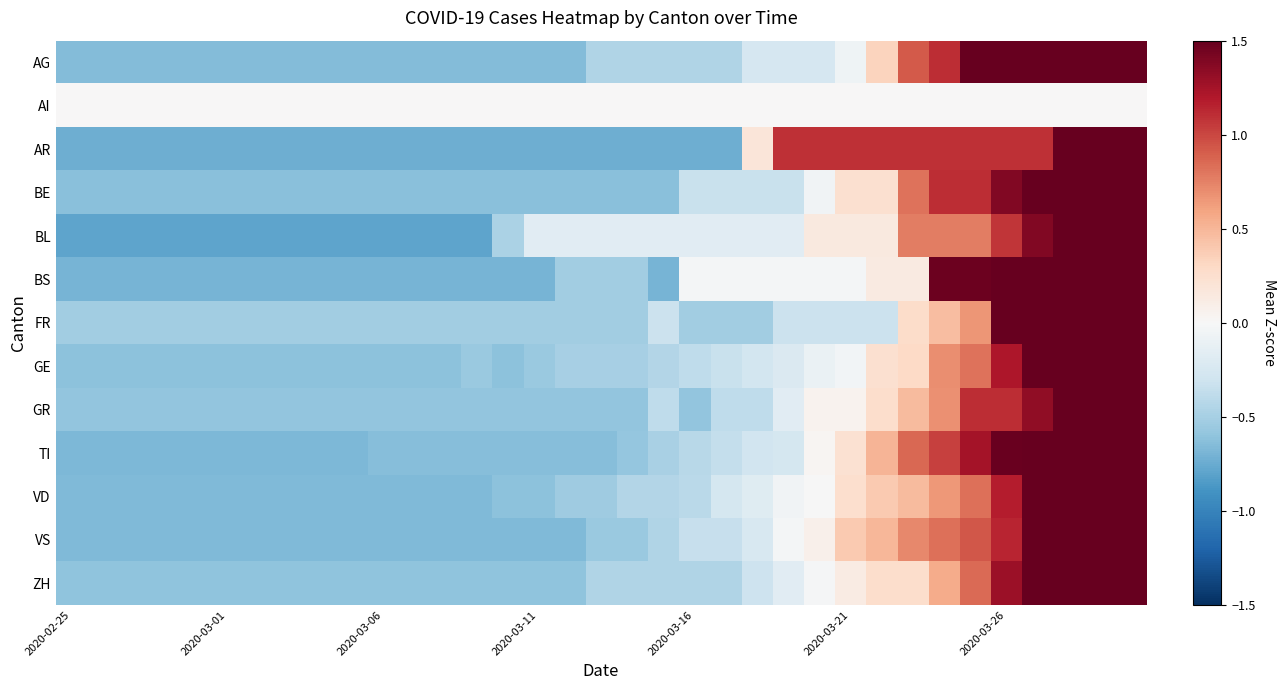

Which series has the widest spread of values?

GR